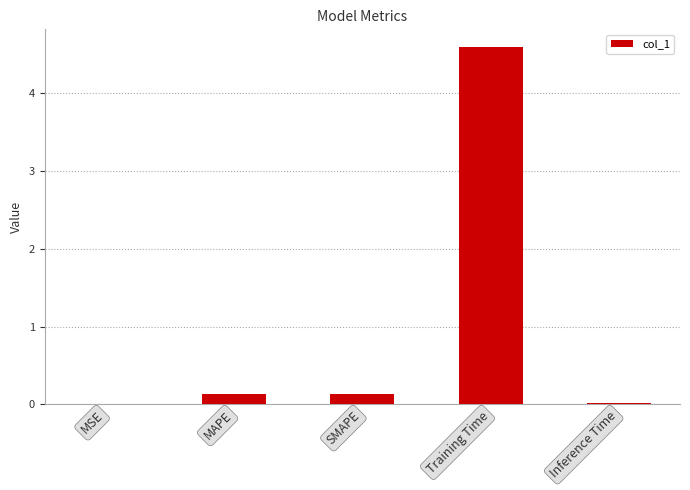

What is the sum of the values at MAPE and SMAPE?

0.3